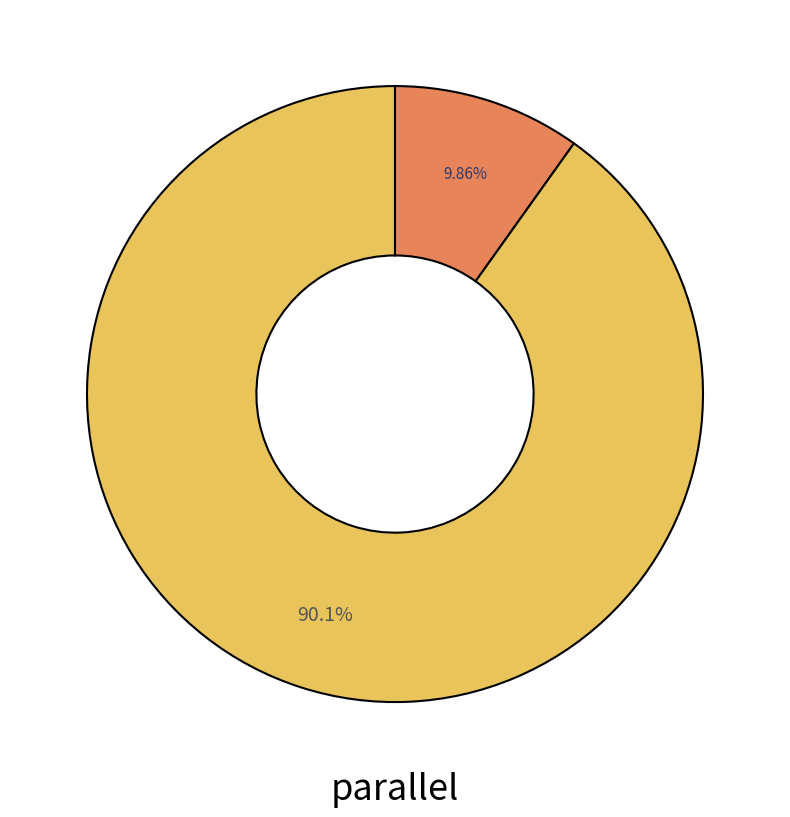

Does any single category account for the majority?

Yes